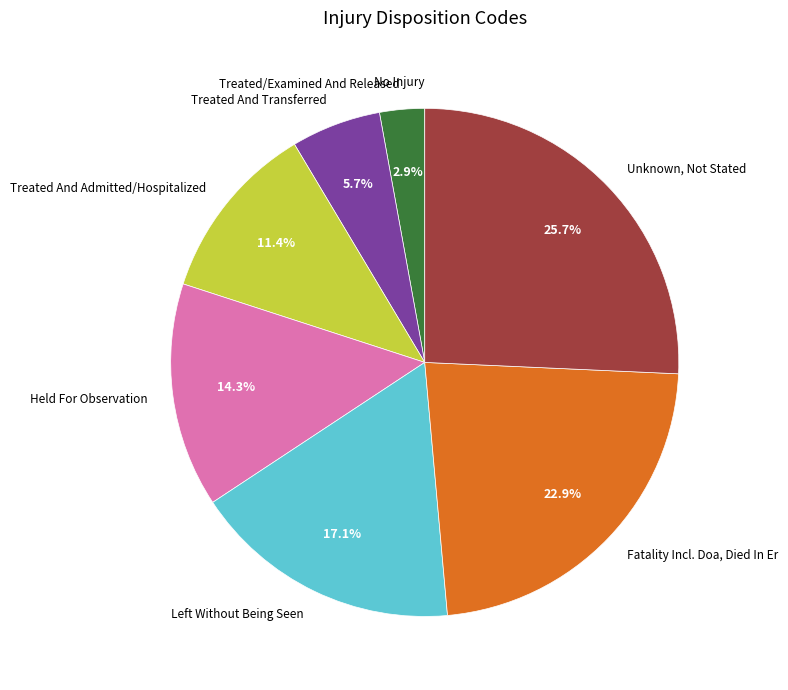

Which has a higher value, Treated And Transferred or Held For Observation?

Held For Observation